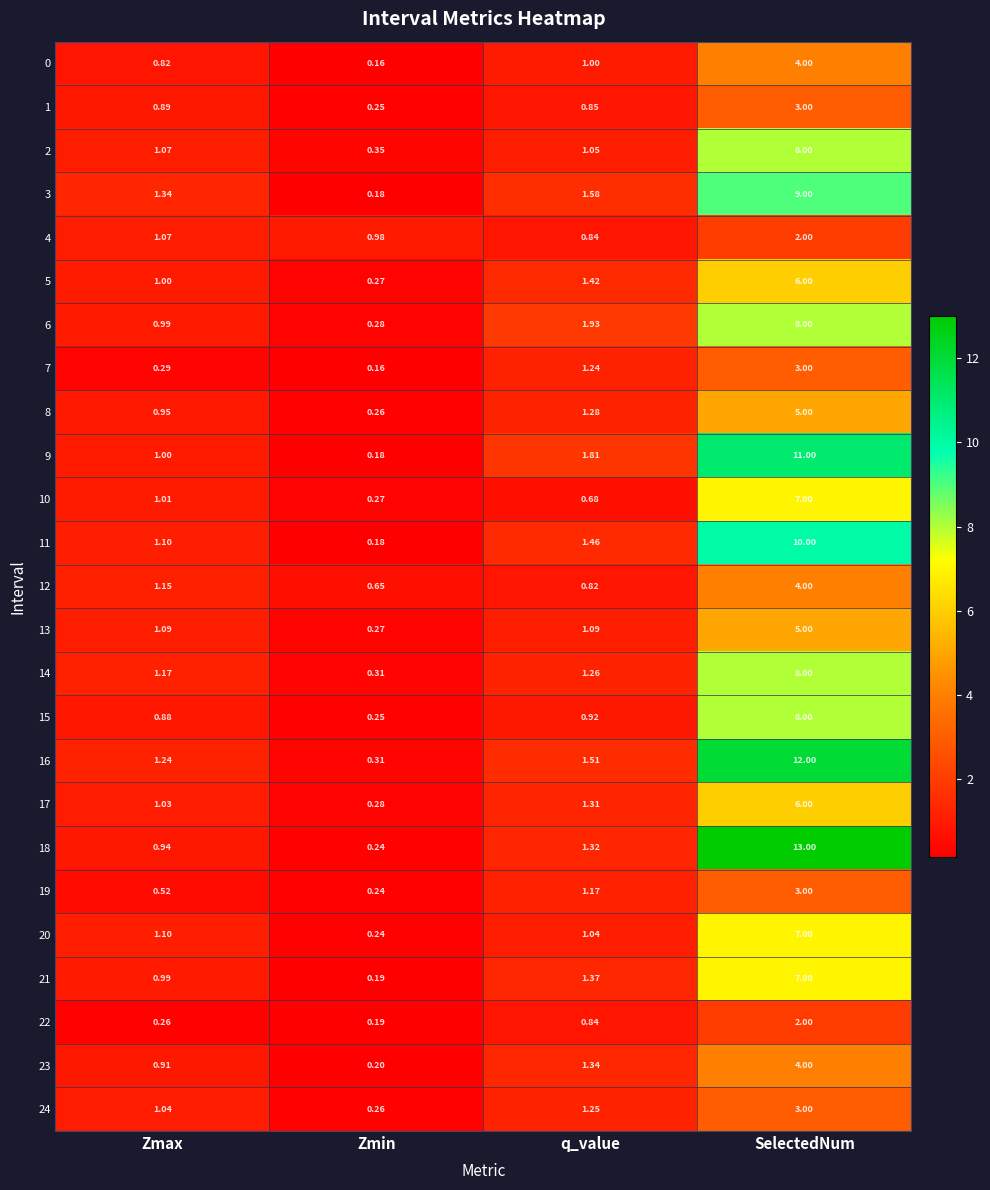

Where is 6 nearest to the value 4?

q_value